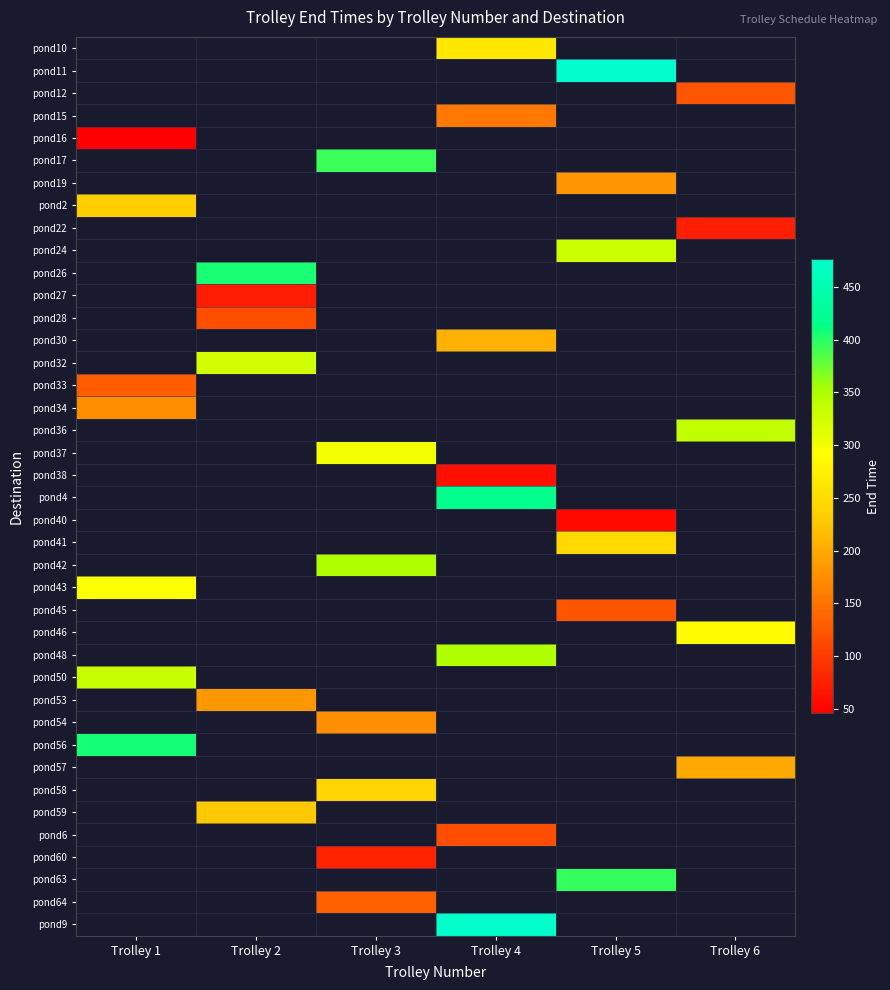

Which label corresponds to the smallest value in the chart?

Trolley 1